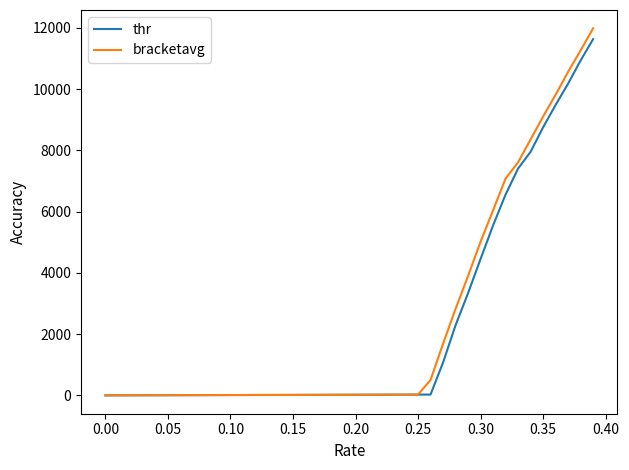

What is the highest value of the thr series?

11628.8